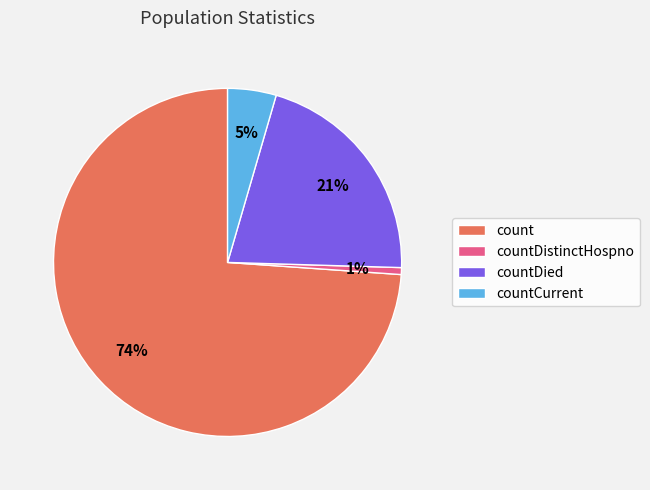

Which slice is the smallest?

countDistinctHospno